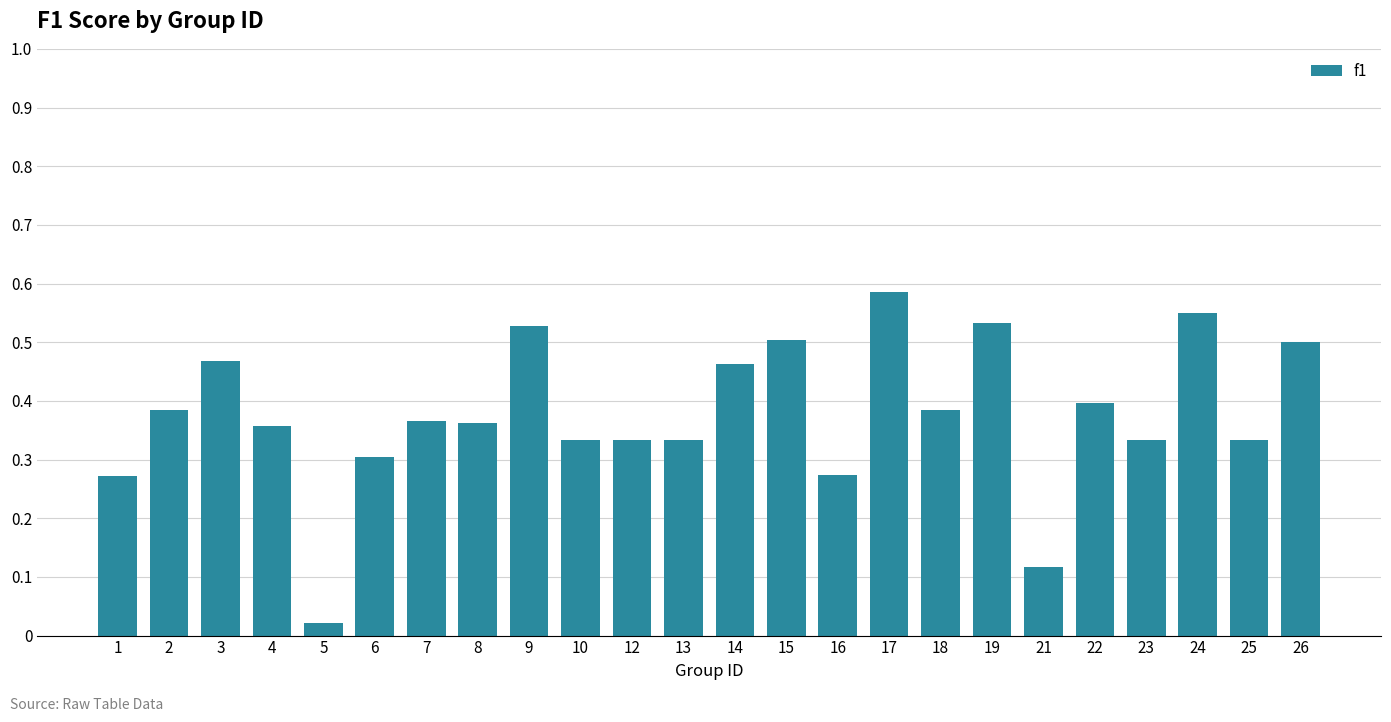

Which label corresponds to the largest value in the chart?

17